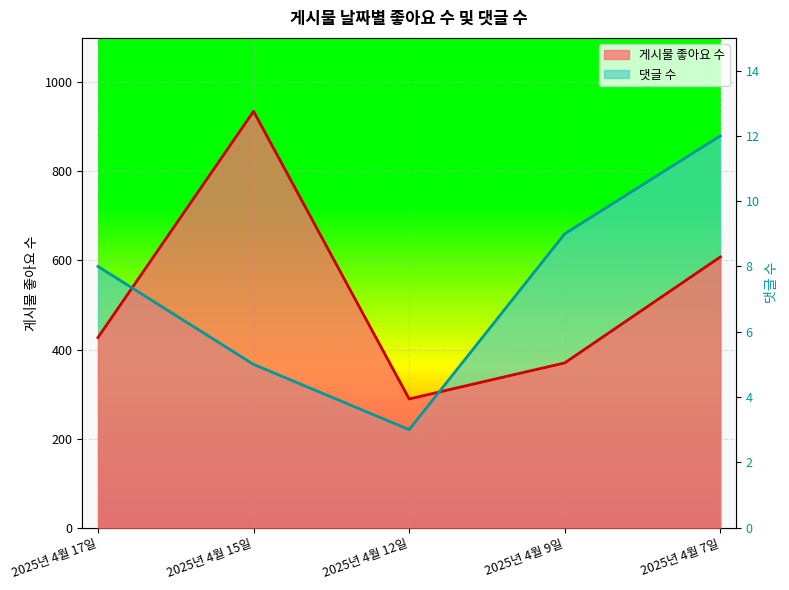

Between 2025년 4월 9일 and 2025년 4월 12일, which is larger?

2025년 4월 9일